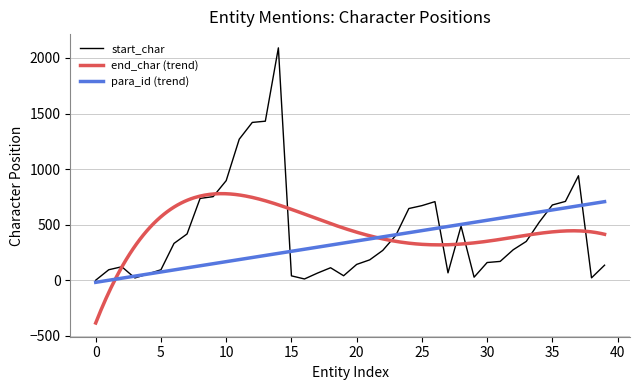

What is the highest value of the para_id (trend) series?

706.8